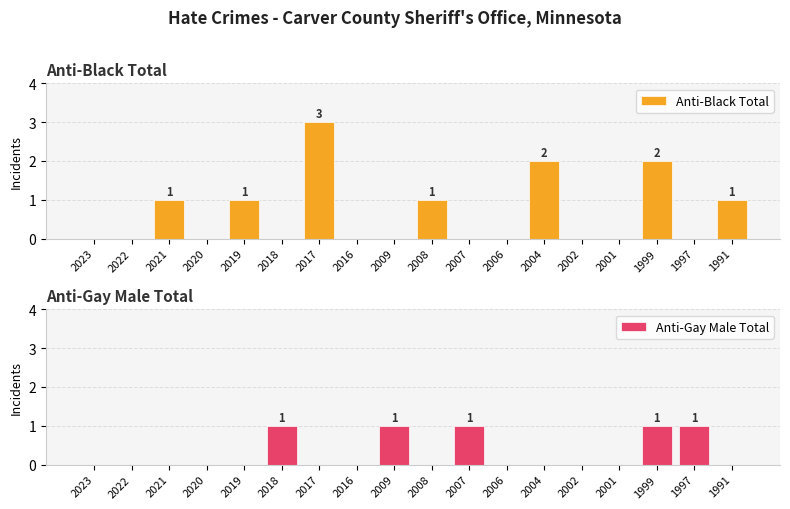

Rank the categories by Anti-Black Total value from lowest to highest.

2023, 2022, 2020, 2018, 2016, 2009, 2007, 2006, 2002, 2001, 1997, 2021, 2019, 2008, 1991, 2004, 1999, 2017